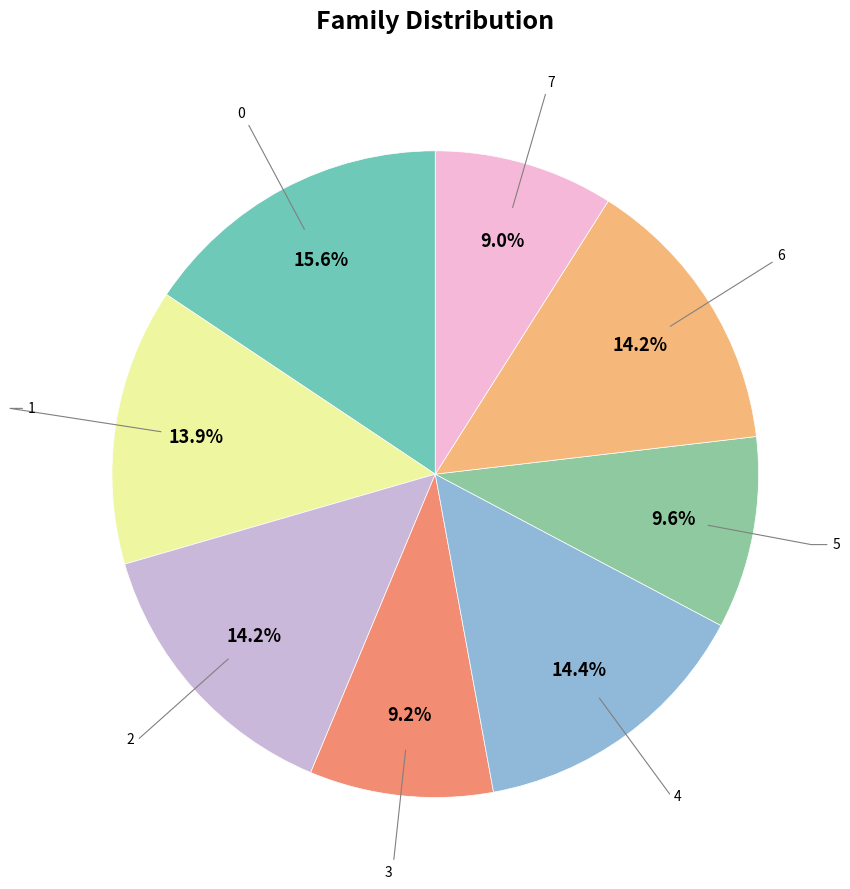

Does any single category account for the majority?

No